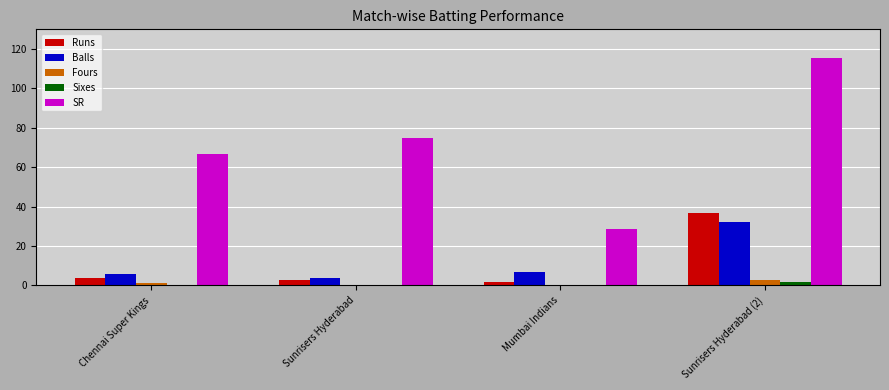

How many distinct data groups are displayed?

5